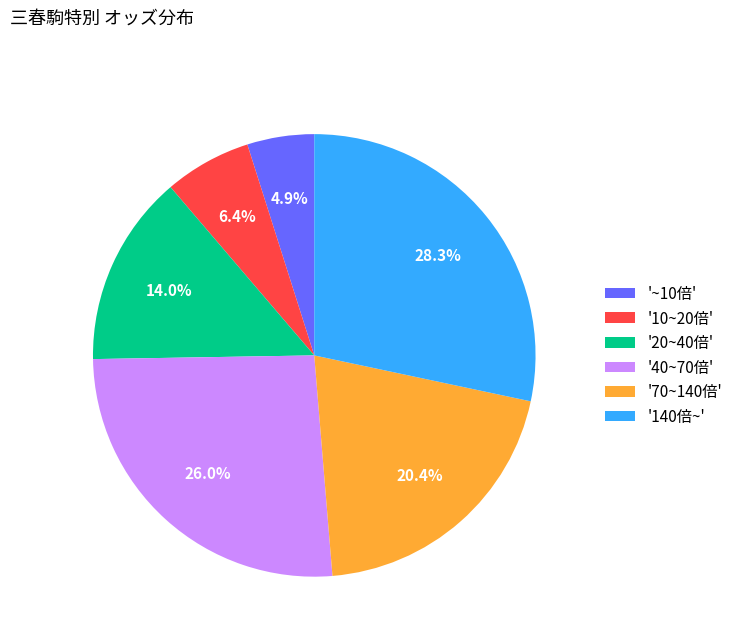

To the nearest percent, what is the average slice percentage?

17%